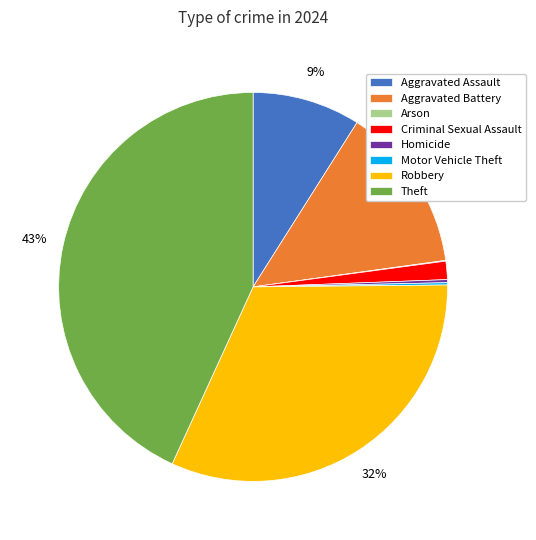

Which category has the biggest portion of the pie?

Theft